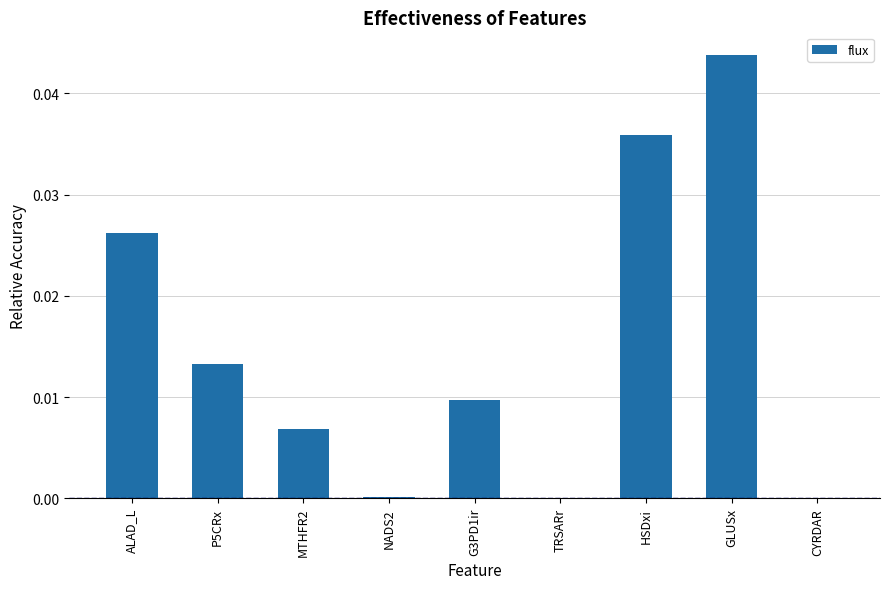

At which category does the chart reach its peak across all series?

GLUSx